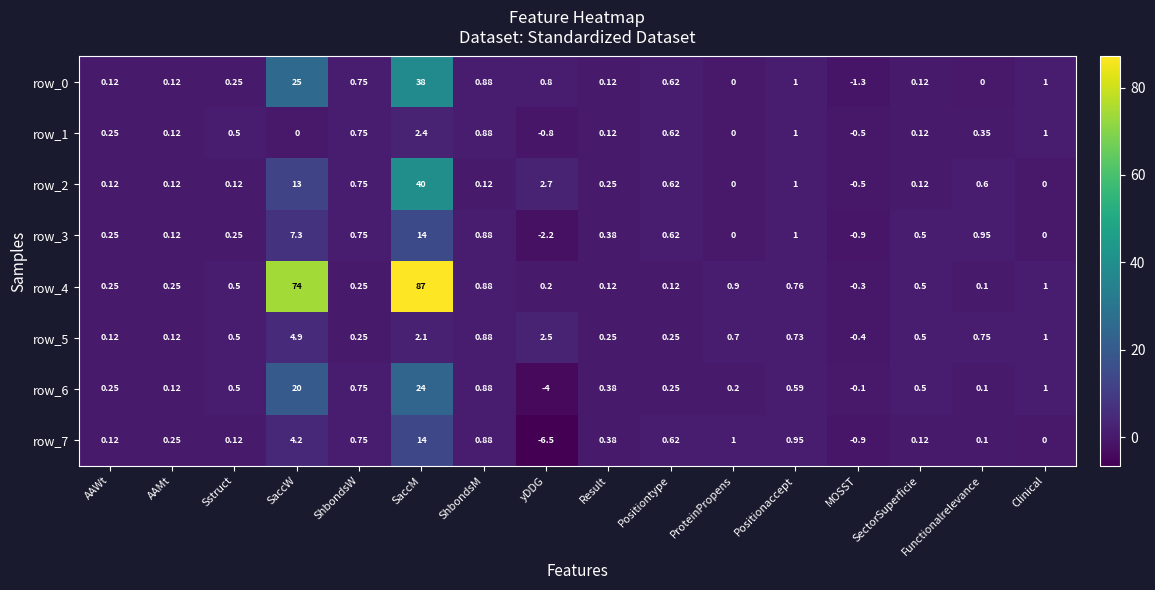

At which label does row_0 first exceed 0?

AAWt